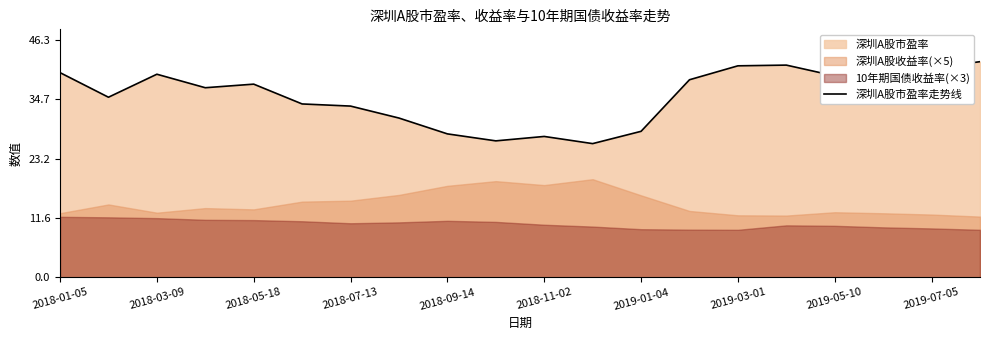

What is the highest value of the 深圳A股市盈率走势线 series?

42.1